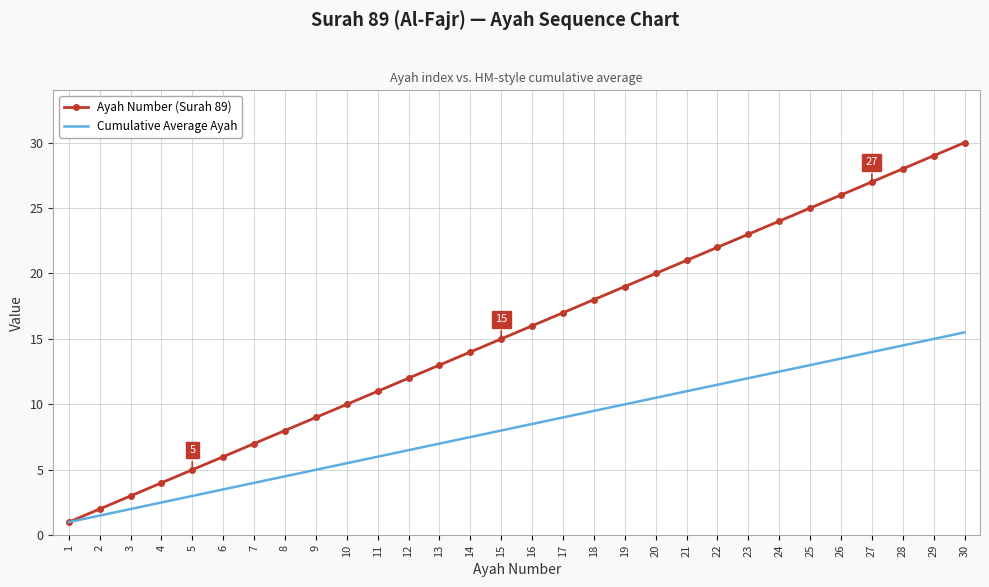

What is the minimum value for Ayah Number (Surah 89)?

1.0